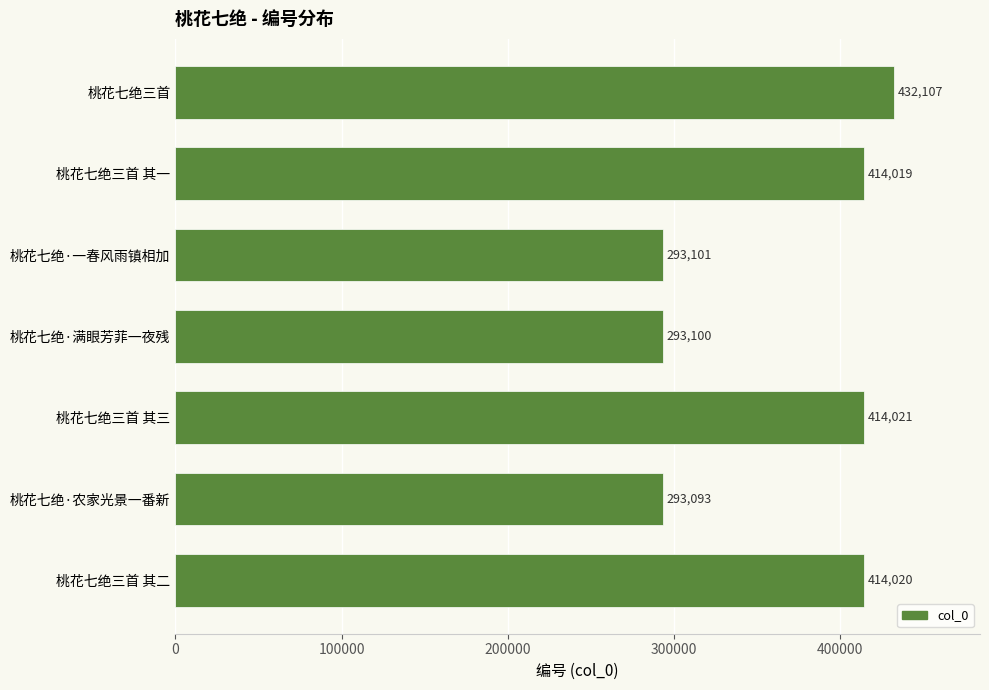

List the labels in order of value, largest first.

桃花七绝三首, 桃花七绝三首 其三, 桃花七绝三首 其二, 桃花七绝三首 其一, 桃花七绝·一春风雨镇相加, 桃花七绝·满眼芳菲一夜残, 桃花七绝·农家光景一番新